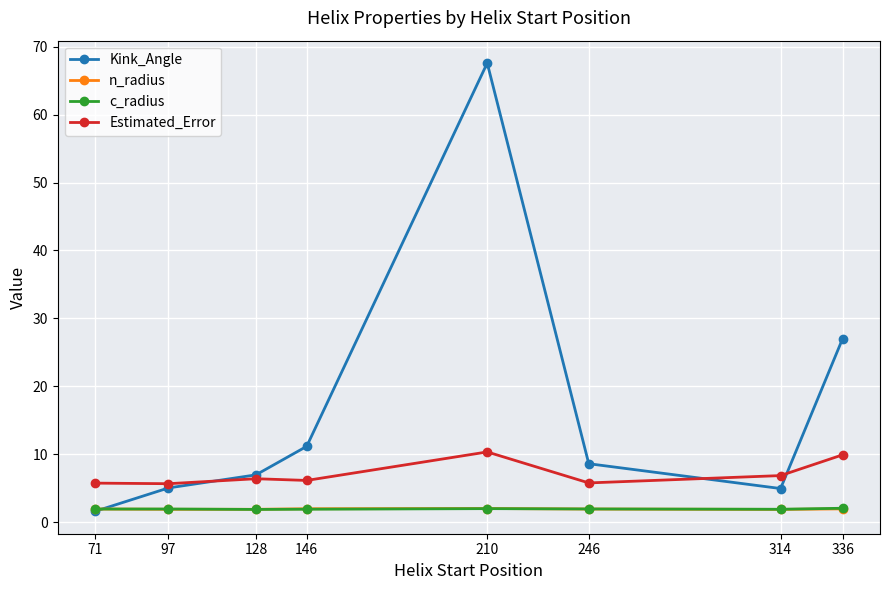

What is the difference between the maximum and minimum values in the Estimated_Error series?

4.7